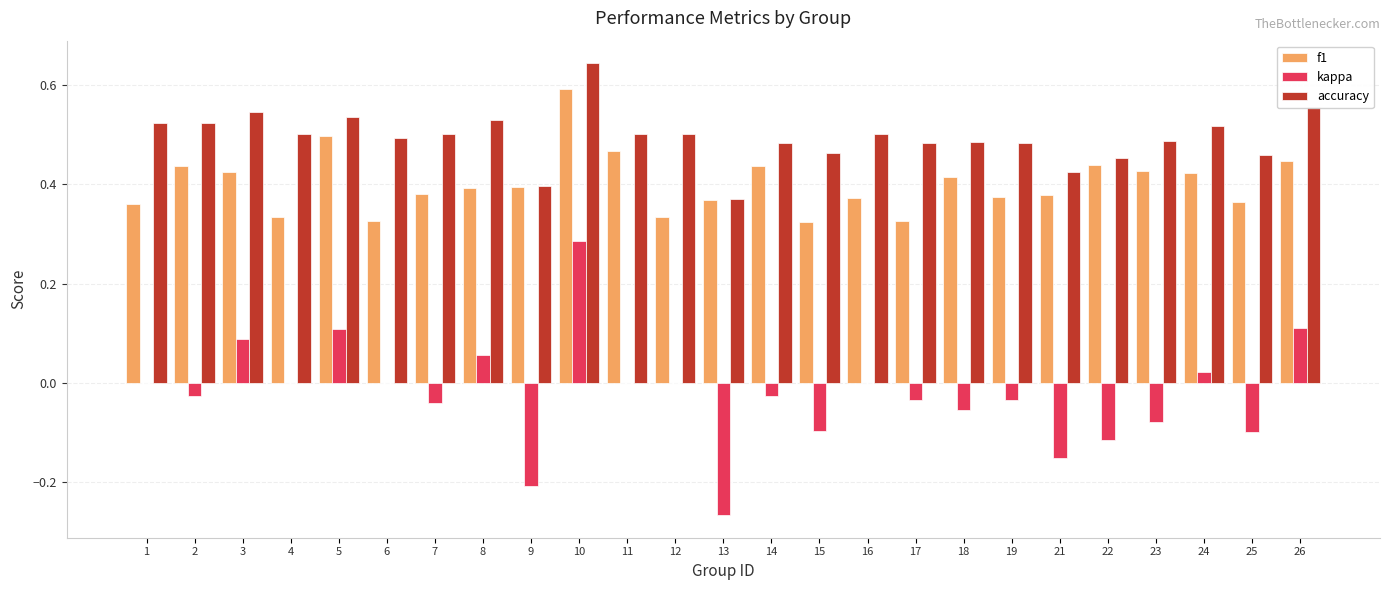

What is the sum of the accuracy values at 14 and 5?

1.0